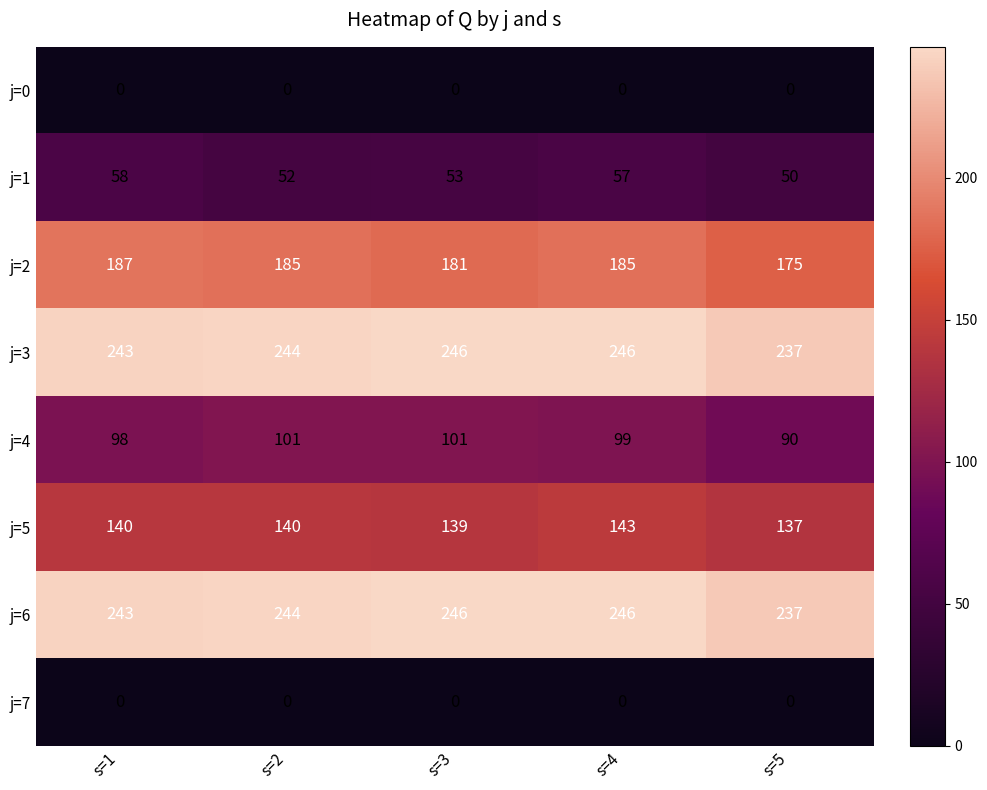

Which series changed the most between s=1 and s=2?

j=1